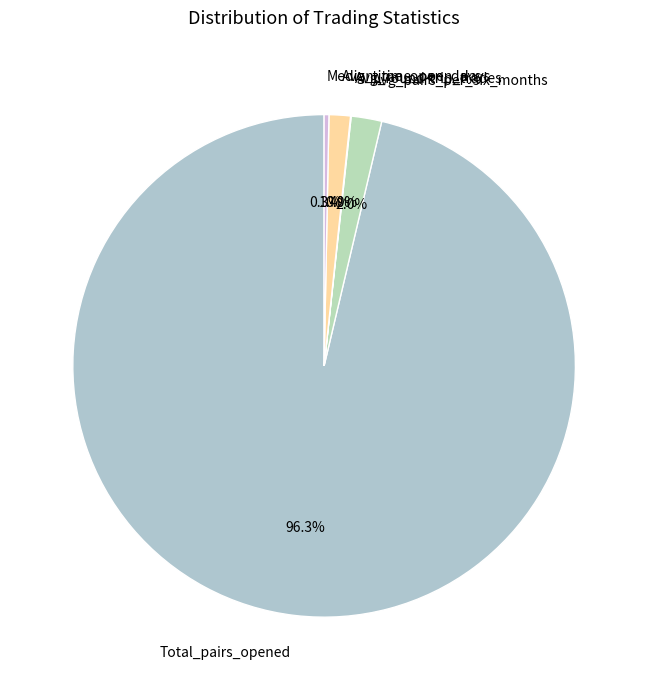

Is there any slice that represents more than half of the pie?

Yes